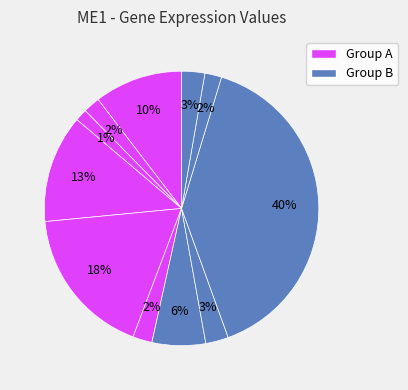

Does any single category account for the majority?

No